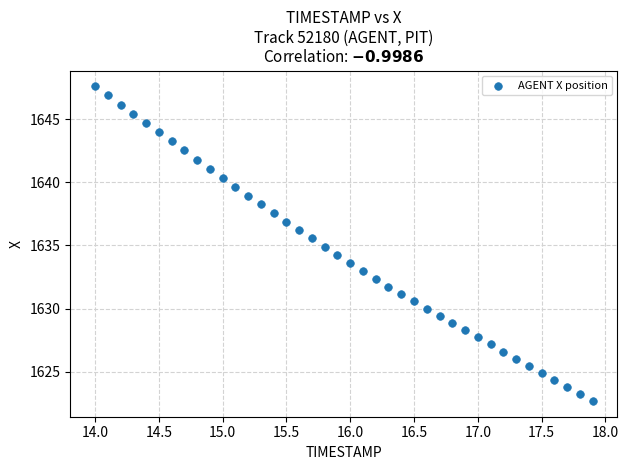

What is the range of Y values (max minus min)?

24.9